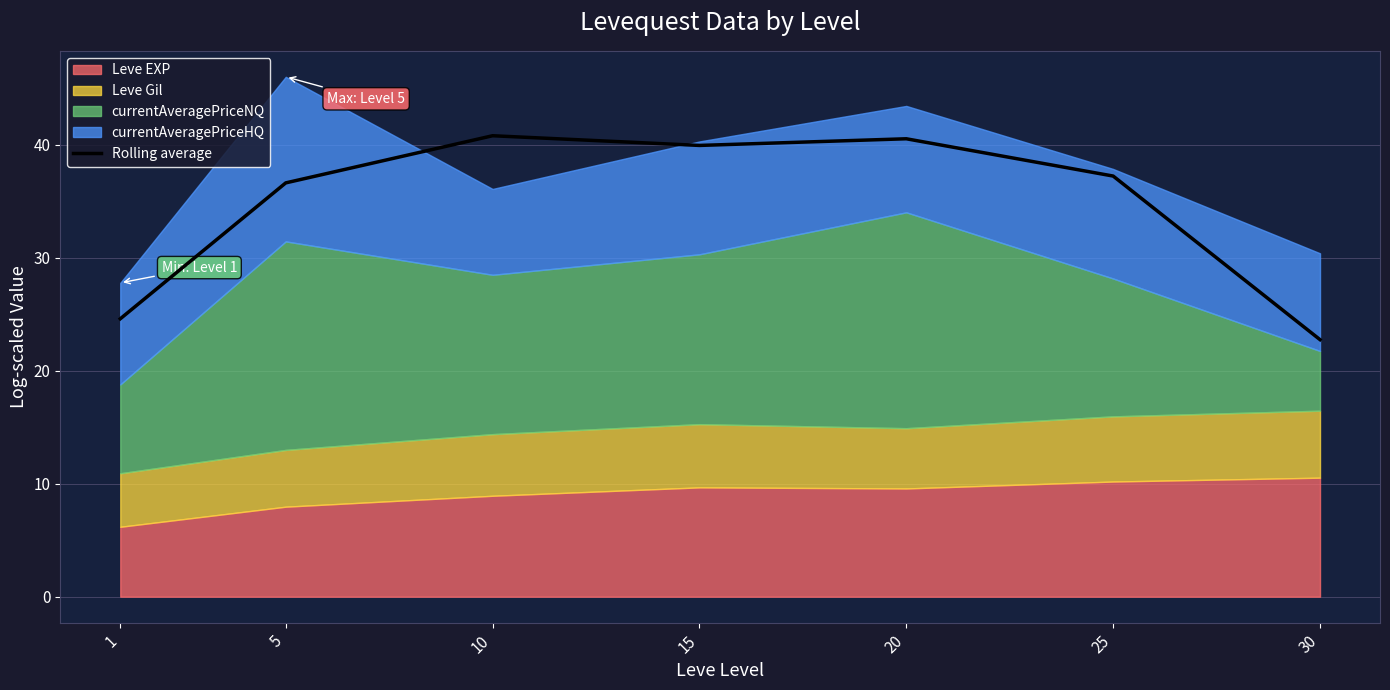

What is the value of the 7th point from the left?

22.8